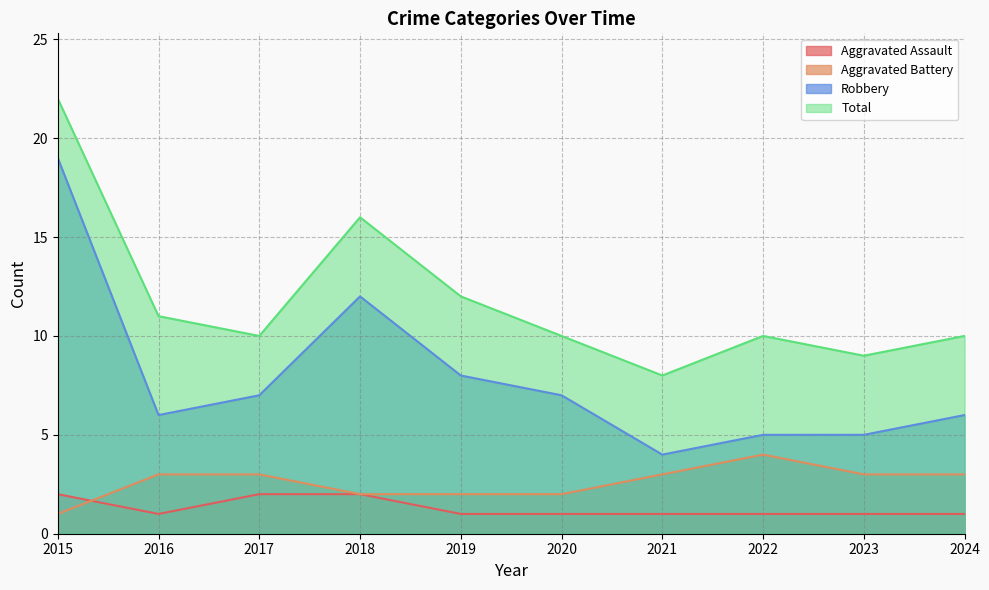

What is the difference between the Total values at 2023 and 2017?

1